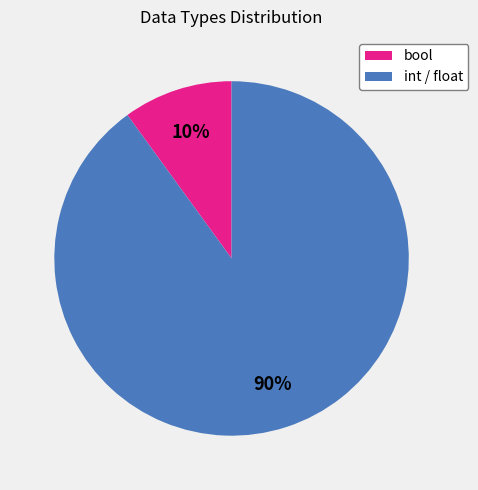

Rank the categories by value from highest to lowest.

int / float, bool